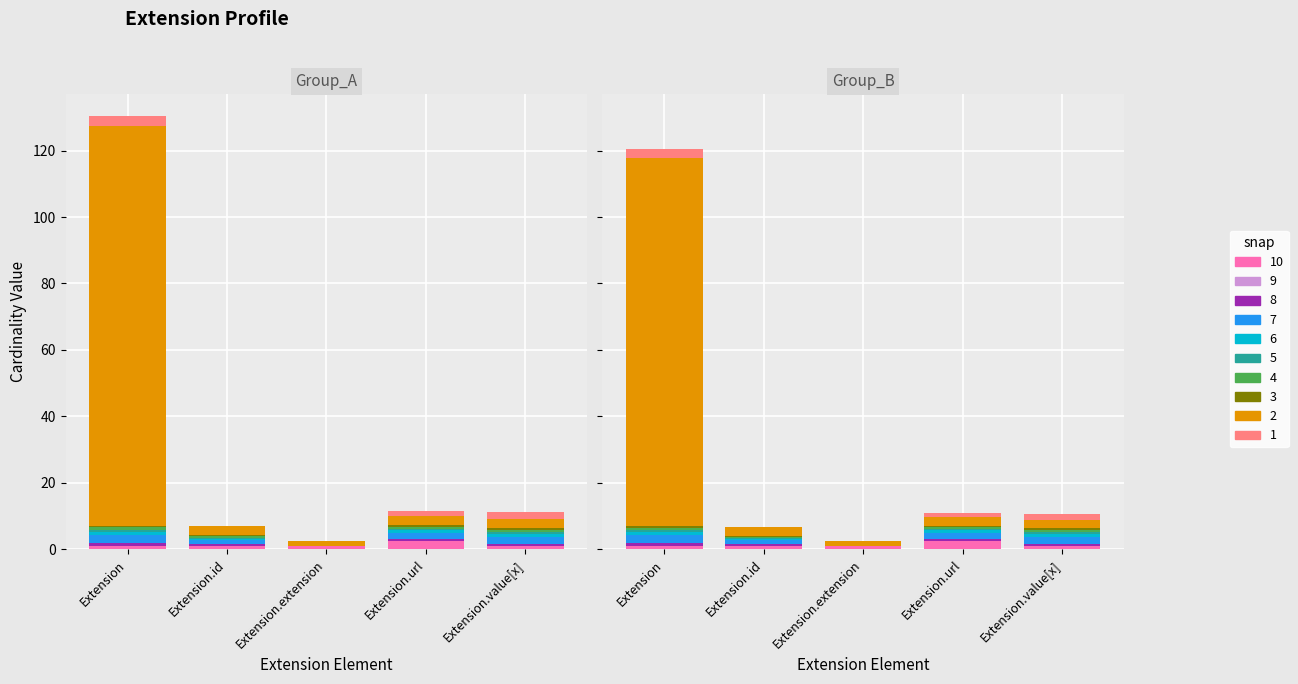

At which label does min reach its peak?

Extension.url